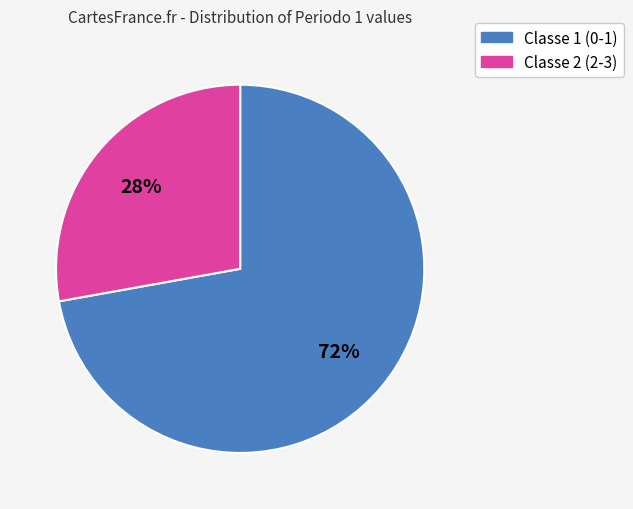

Is there a majority slice in this chart?

Yes